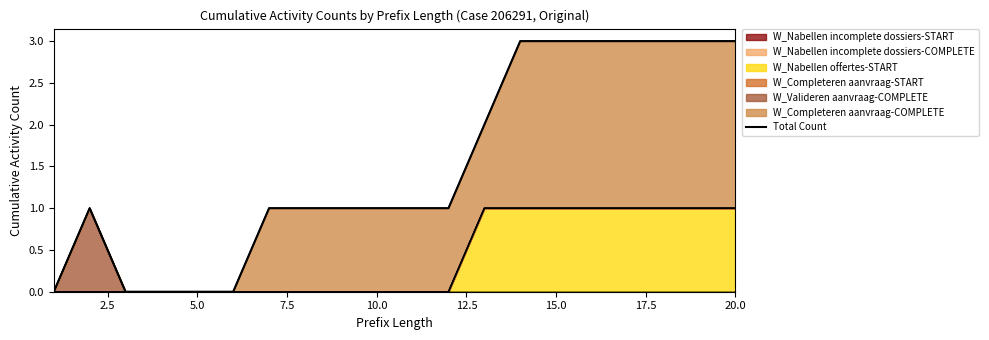

True or false: W_Nabellen offertes-START has a value of 1 at 10.0.

False